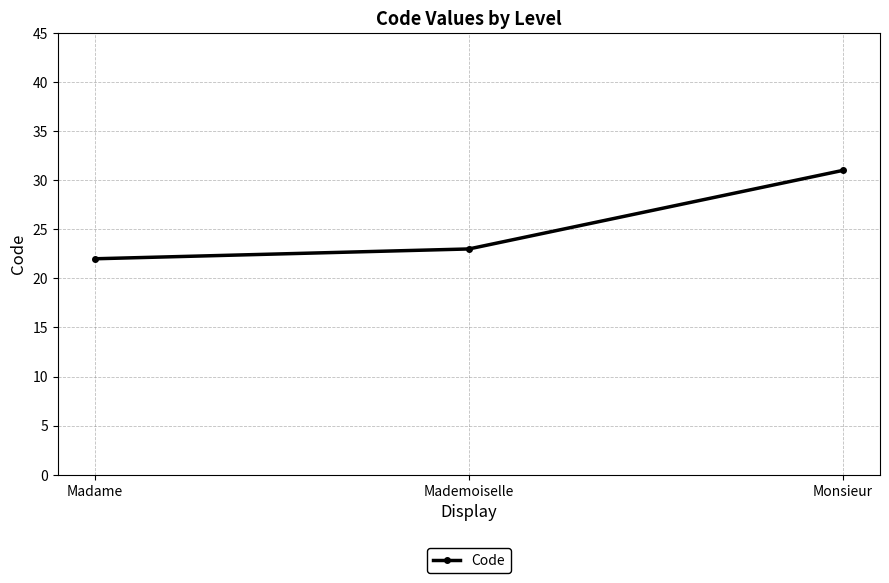

Count the number of data series in this chart.

1